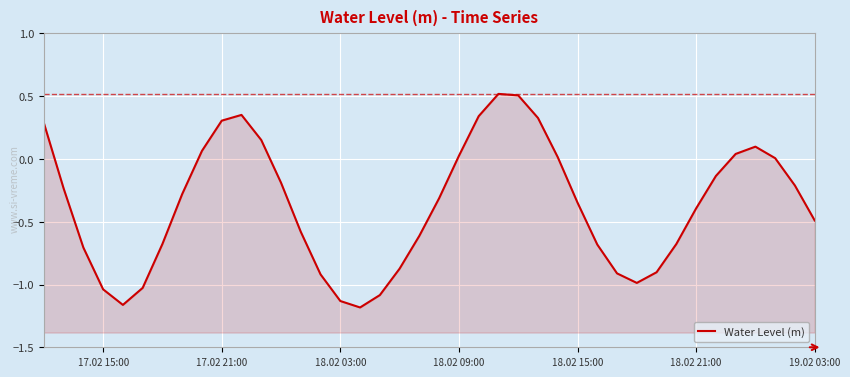

What value does the data have at 18.02 15:00?

-0.3